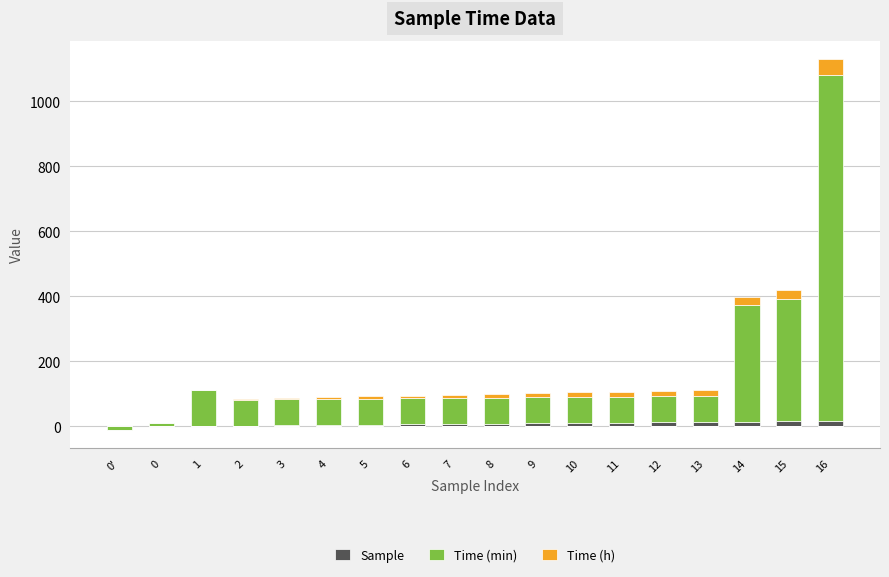

At which label is Time (min) closest to 532?

15